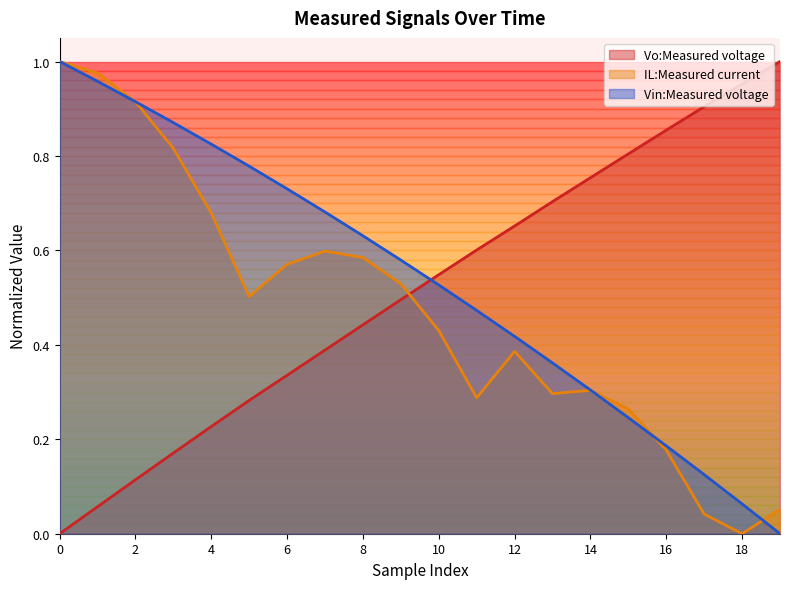

Reading right to left, list all the values displayed in this chart.

Vo:Measured voltage: 1.0	1.0	0.9	0.9	0.8	0.8	0.7	0.7	0.6	0.5	0.5	0.4	0.4	0.3	0.3	0.2	0.2	0.1	0.1	0.0
IL:Measured current: 0.1	0.0	0.0	0.2	0.3	0.3	0.3	0.4	0.3	0.4	0.5	0.6	0.6	0.6	0.5	0.7	0.8	0.9	1.0	1.0
Vin:Measured voltage: 0.0	0.1	0.1	0.2	0.2	0.3	0.4	0.4	0.5	0.5	0.6	0.6	0.7	0.7	0.8	0.8	0.9	0.9	1.0	1.0